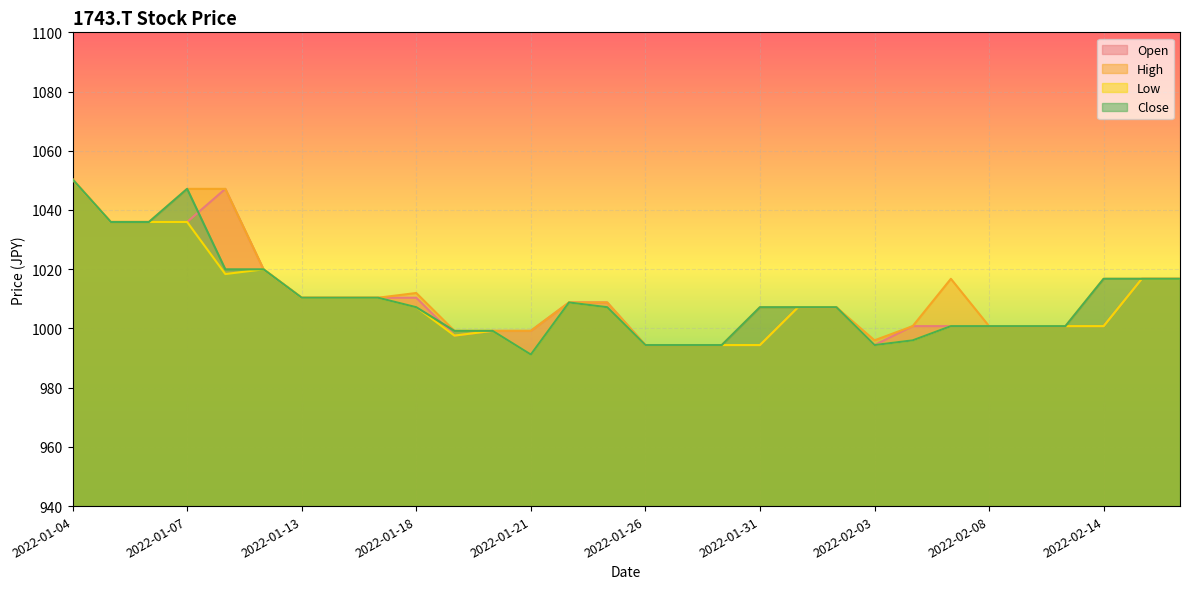

Is the value of High at 2022-02-09 greater than the value of Low at 2022-01-11?

No